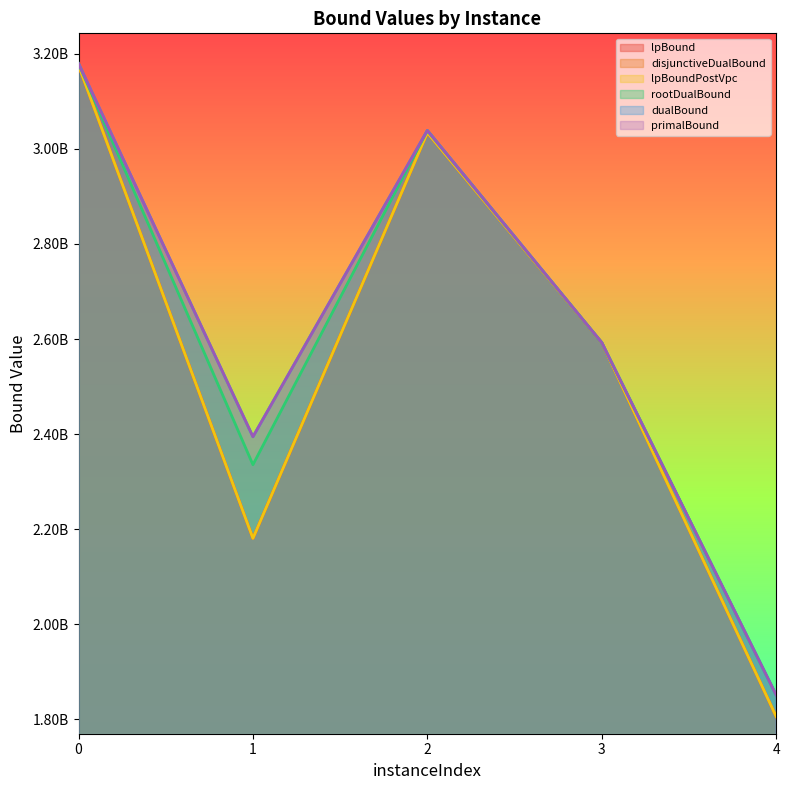

The value of primalBound at 4 is 1850748740.0. True or false?

True